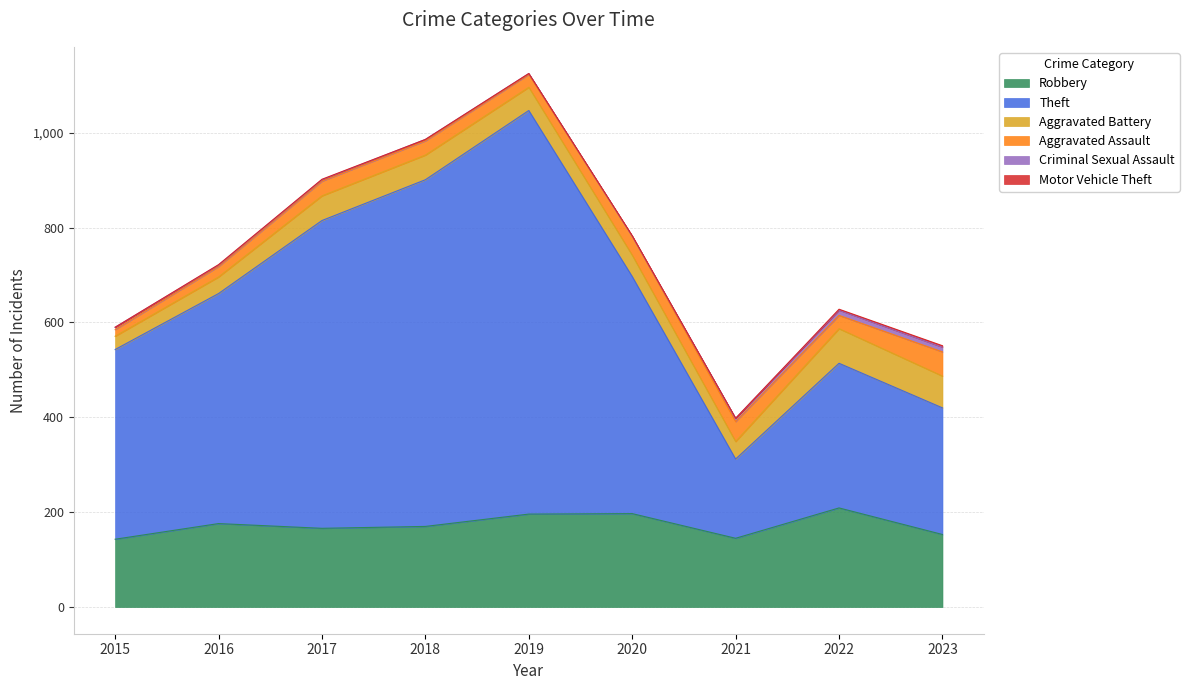

What is the value of the Criminal Sexual Assault point at the 8th from the left?

11